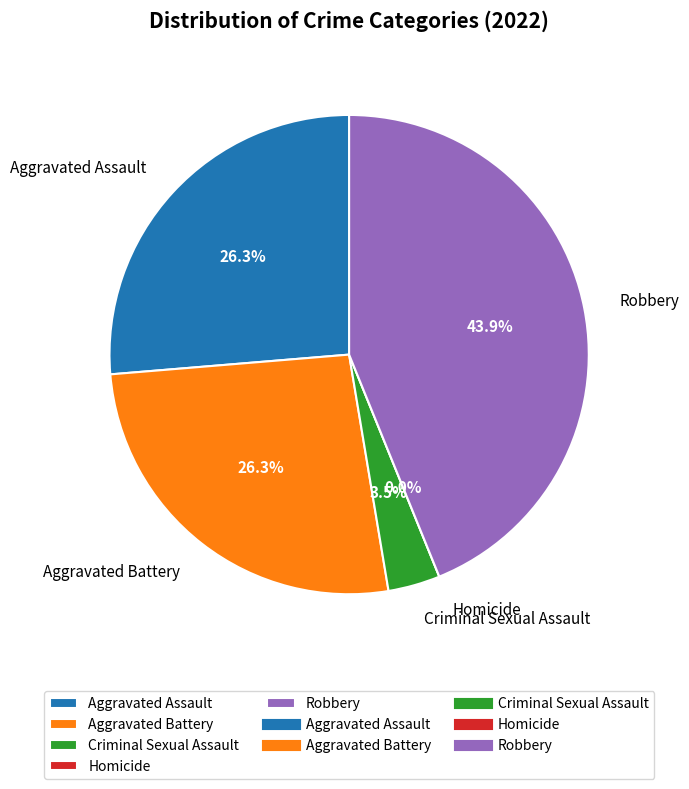

Does any single category account for the majority?

No